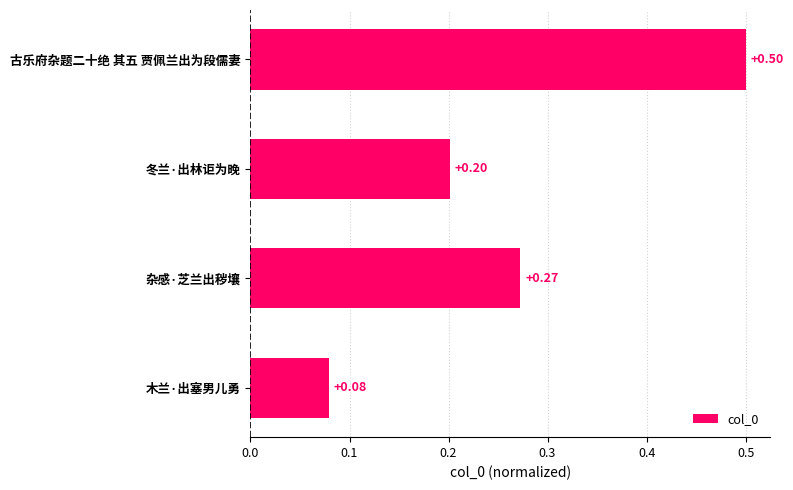

What is the difference between the maximum and minimum values?

0.4